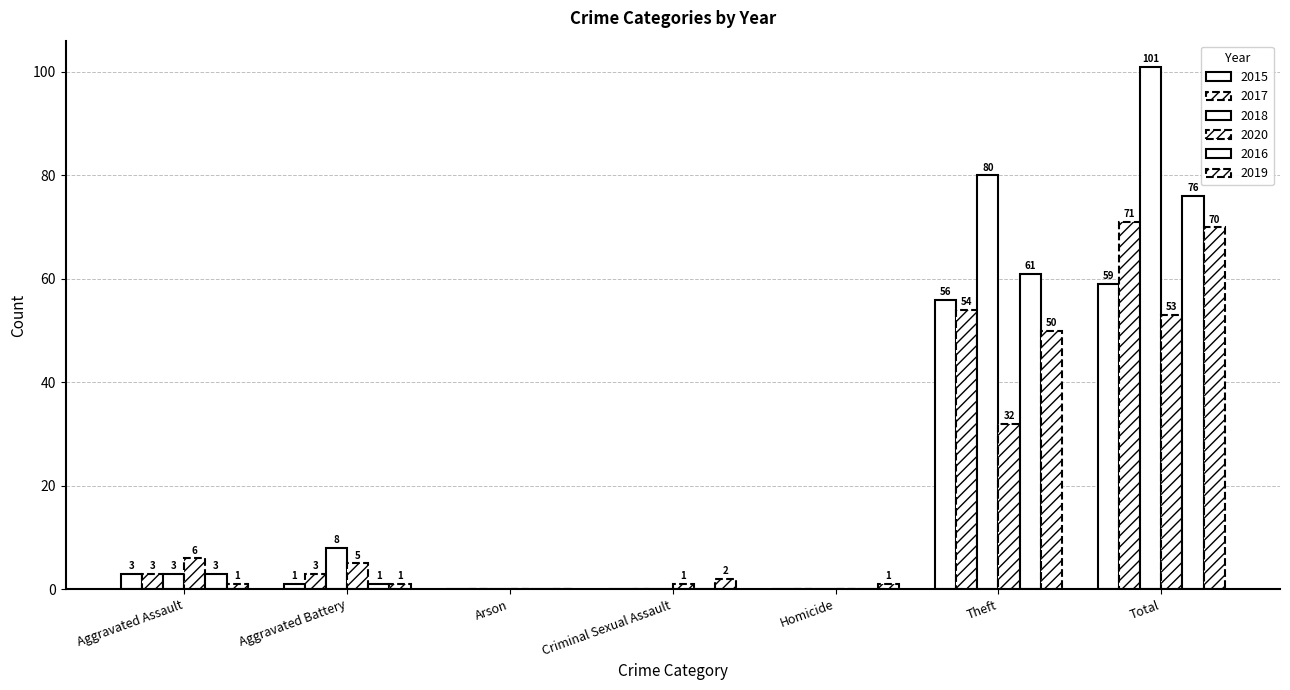

How many groups of bars are there?

7